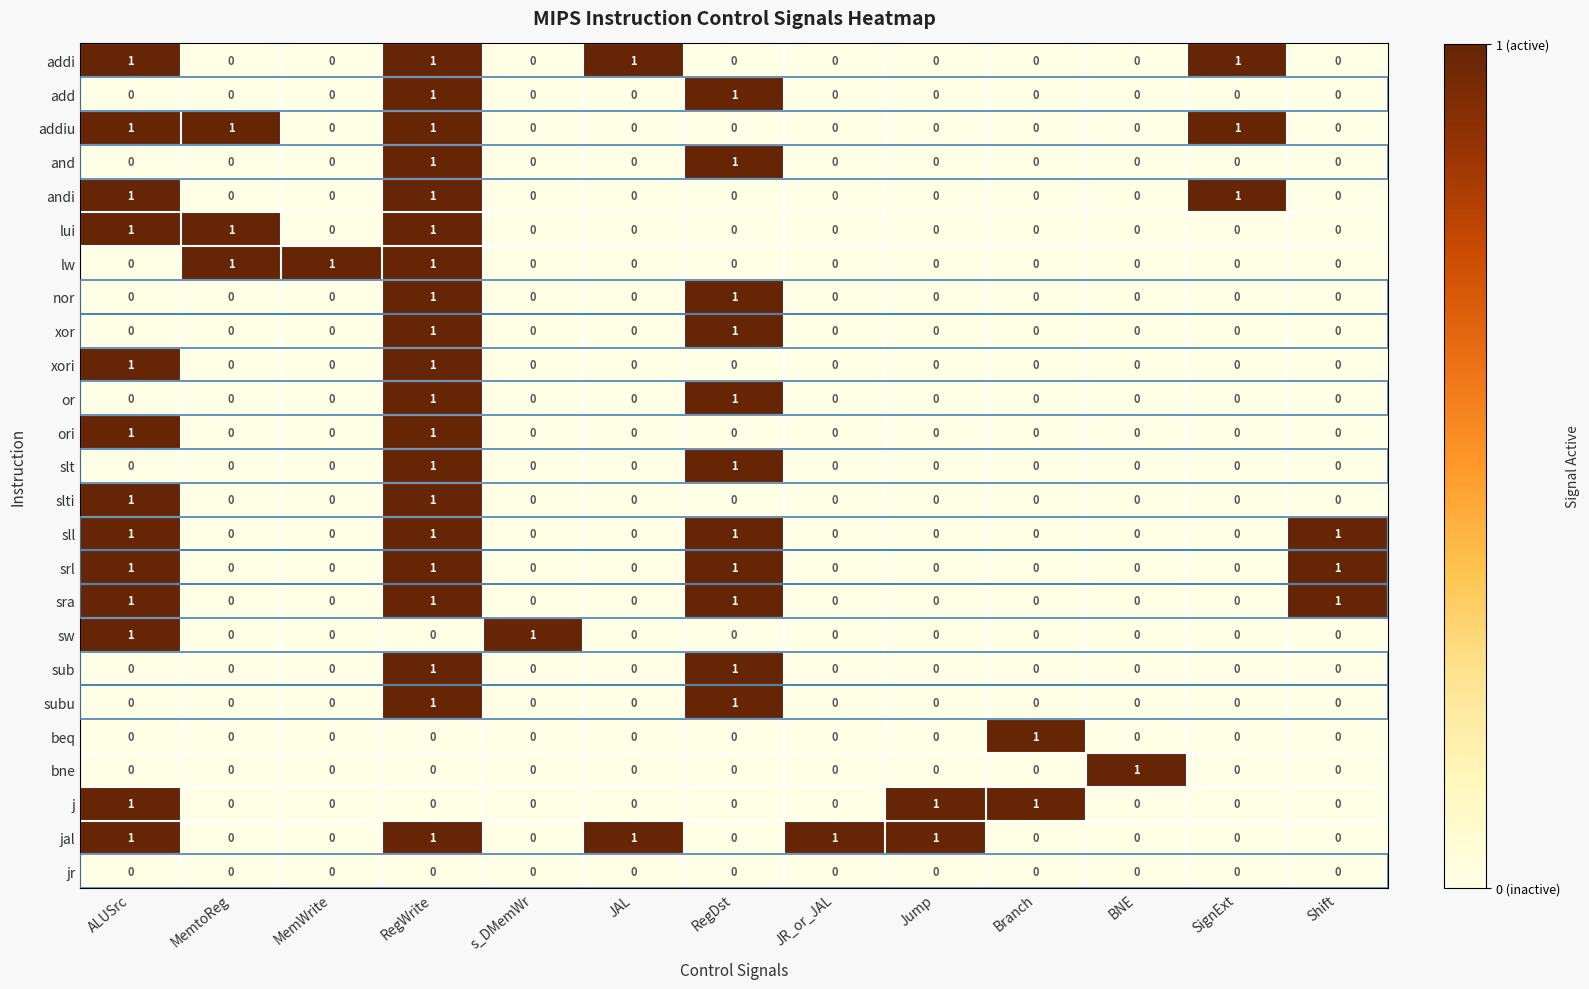

How many data points in and are above 0?

2